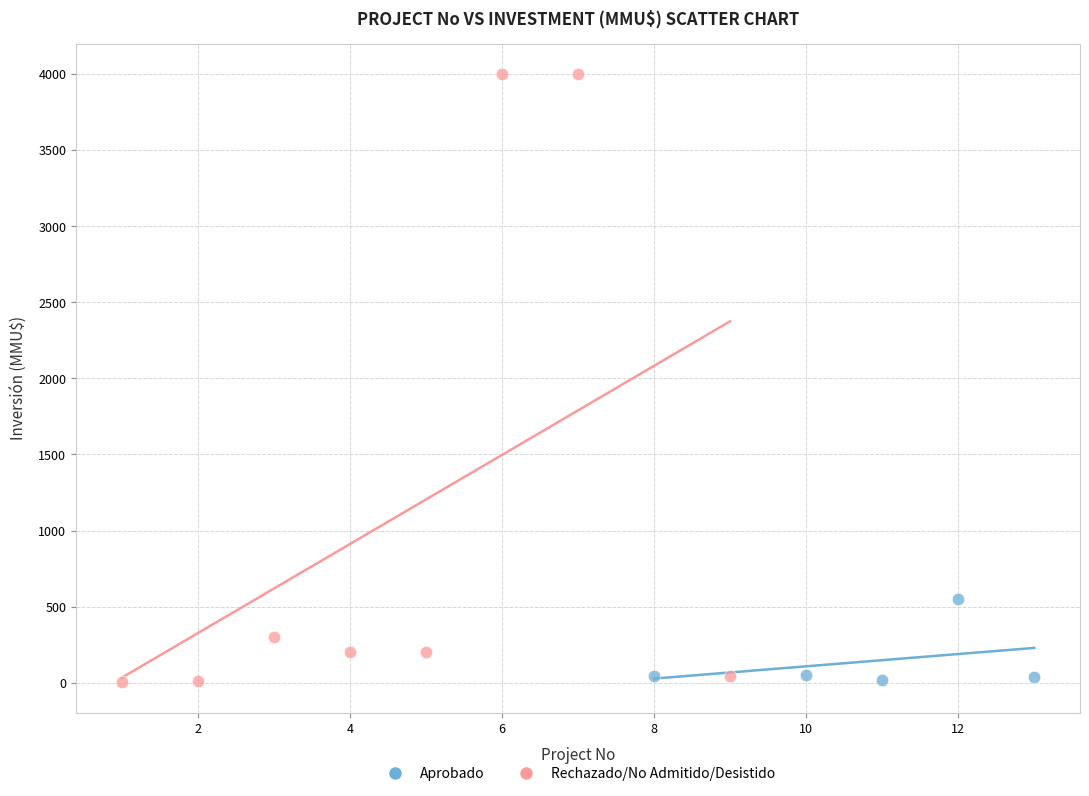

What are all the series names shown in the legend?

Aprobado, Rechazado/No Admitido/Desistido